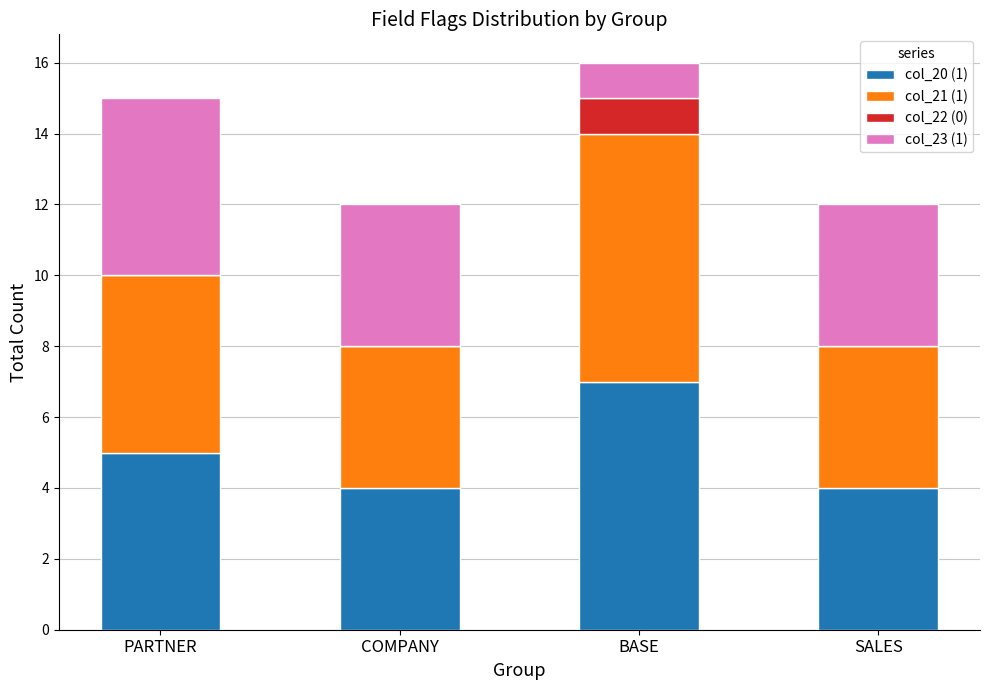

What is the total value across all series at BASE?

16